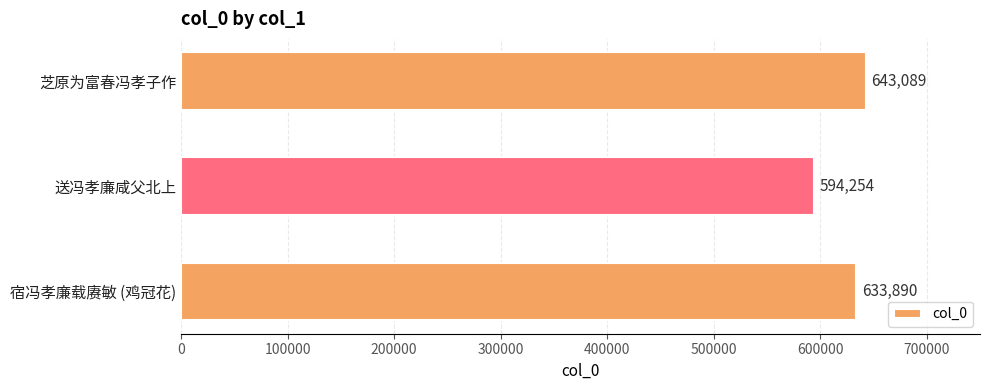

Reading bottom to top, extract all data points from this chart.

宿冯孝廉载赓敏 (鸡冠花)=633890	送冯孝廉咸父北上=594254	芝原为富春冯孝子作=643089